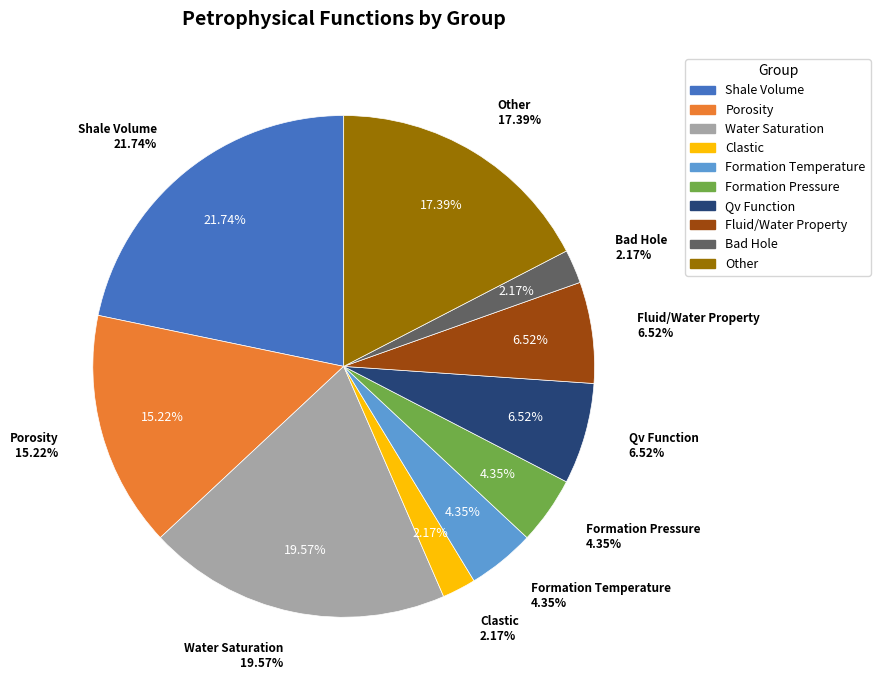

Rank the categories by value from highest to lowest.

Shale Volume, Water Saturation, Other, Porosity, Qv Function, Fluid/Water Property, Formation Temperature, Formation Pressure, Clastic, Bad Hole